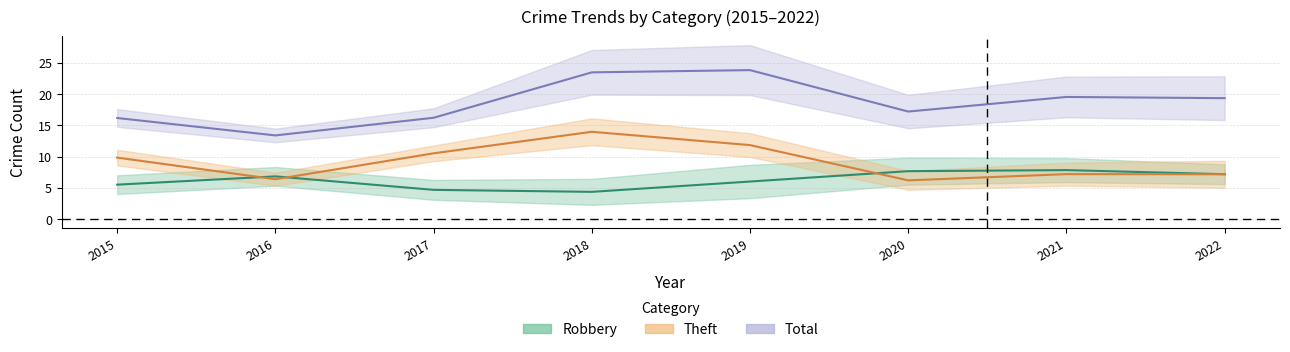

Which has a higher value, 2017 or 2018?

2017